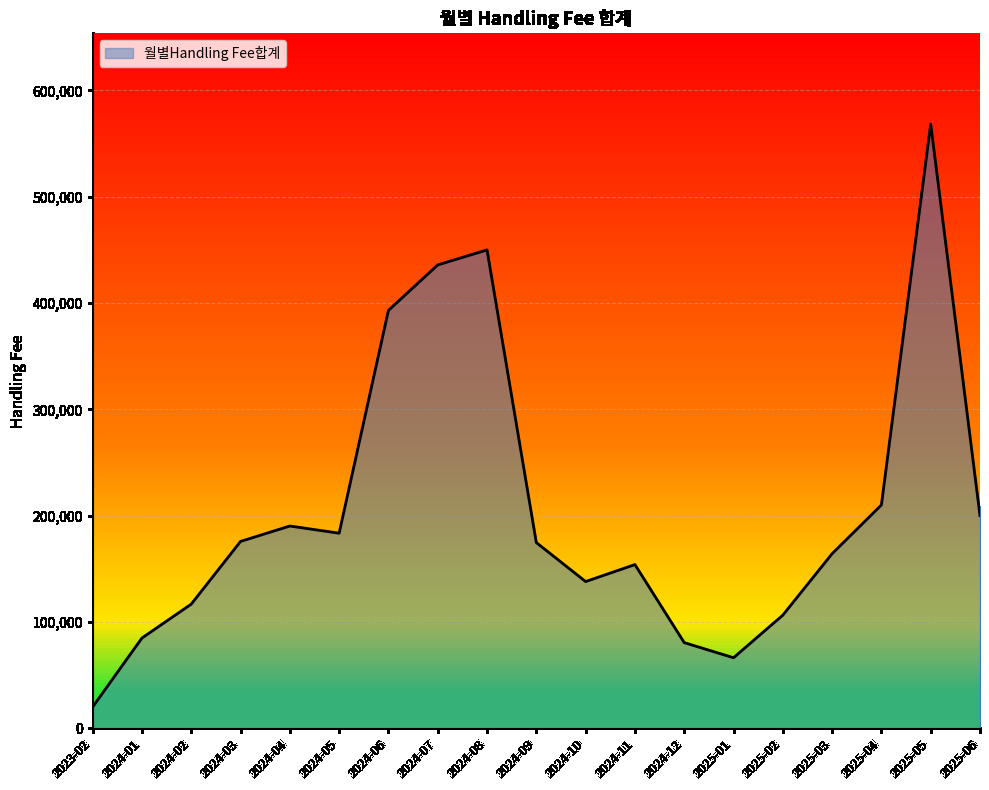

True or false: there are more than 1 points higher than both neighbors.

True